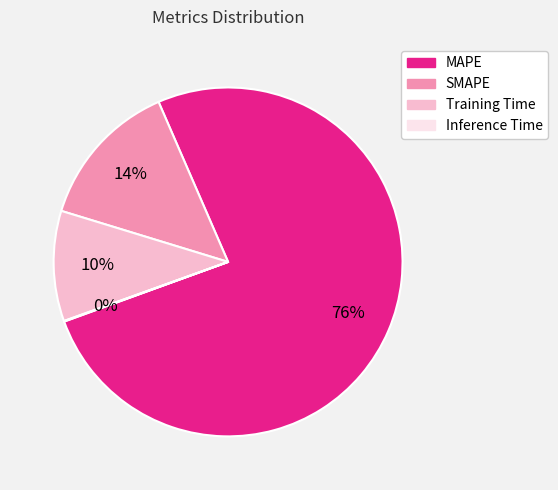

To the nearest percent, what portion does SMAPE represent?

14%